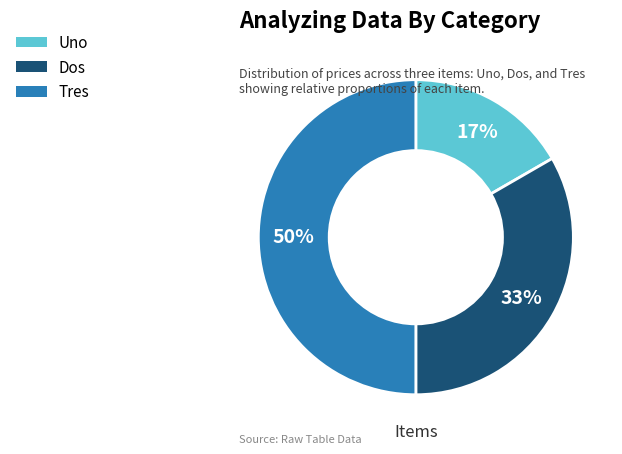

To the nearest percent, what percentage of the pie is Dos?

33%